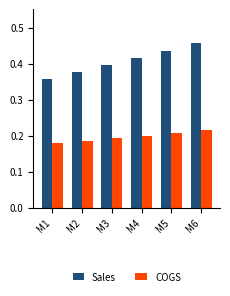

Which series changed the most between M5 and M6?

Sales